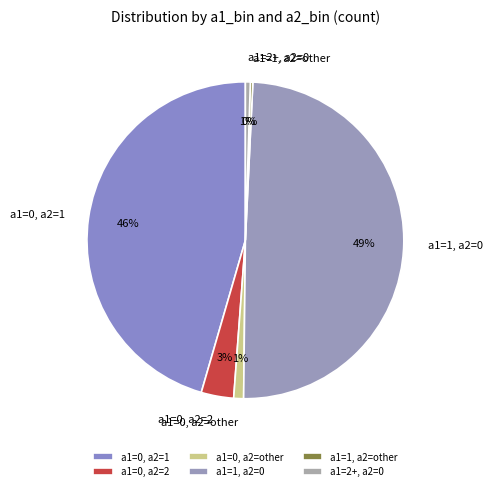

Does any single category account for the majority?

No